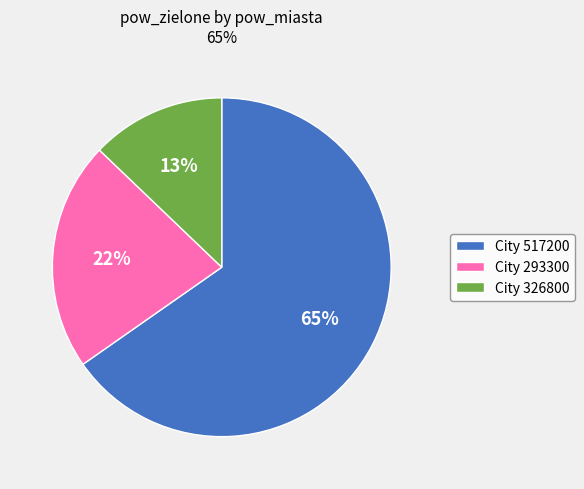

To the nearest percent, what is the combined percentage of City 517200 and City 293300?

87%